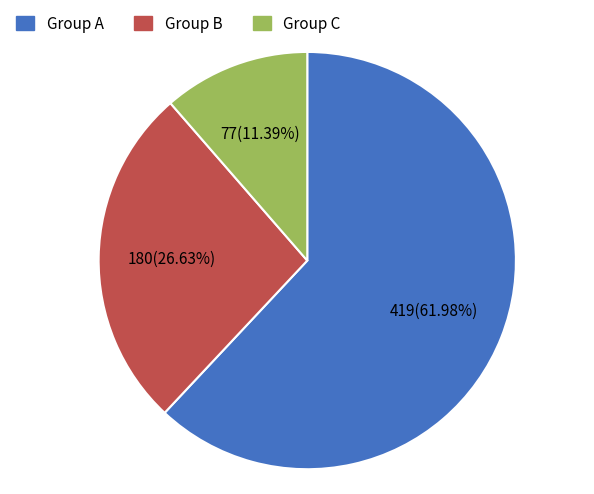

To the nearest percent, what is the average slice percentage?

33%